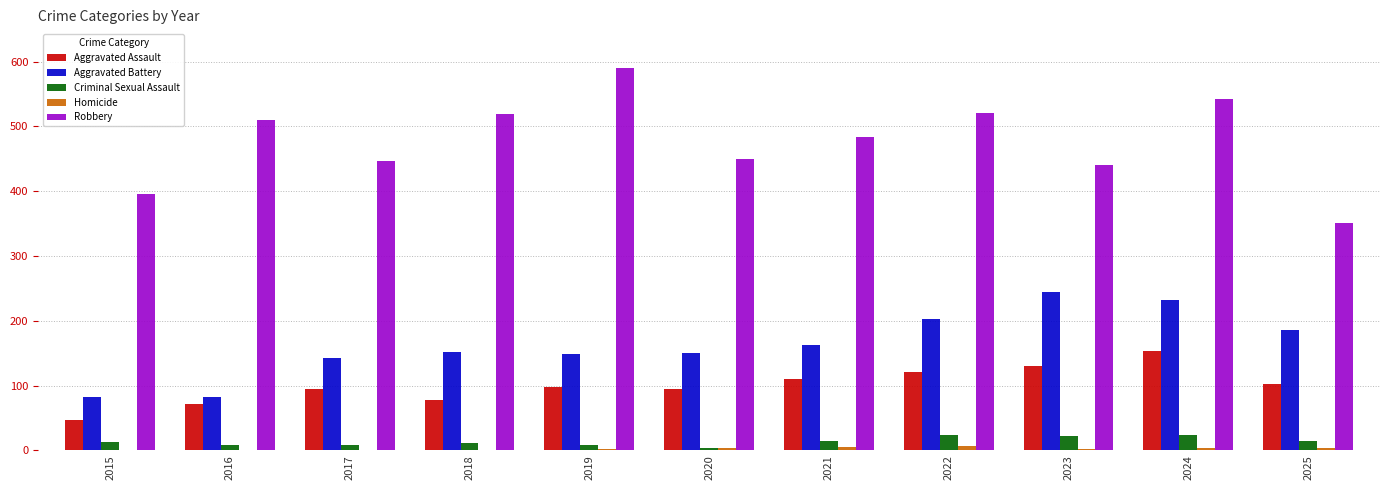

How many distinct data groups are displayed?

5